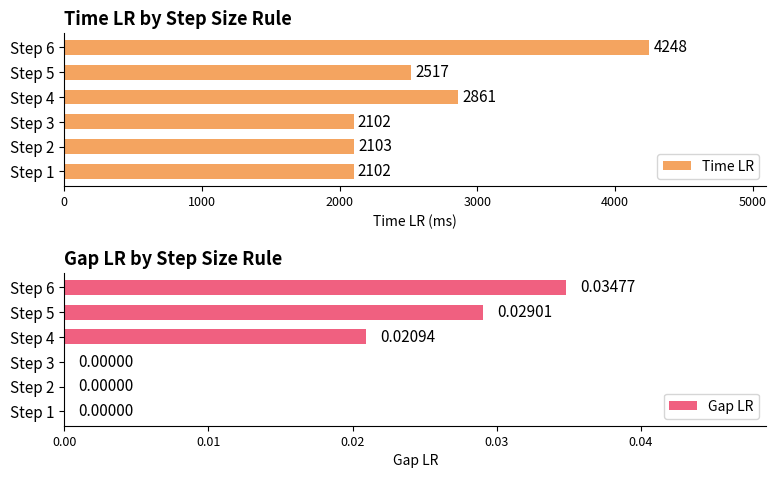

List the series in order of their peak value, lowest first.

Gap LR, Time LR